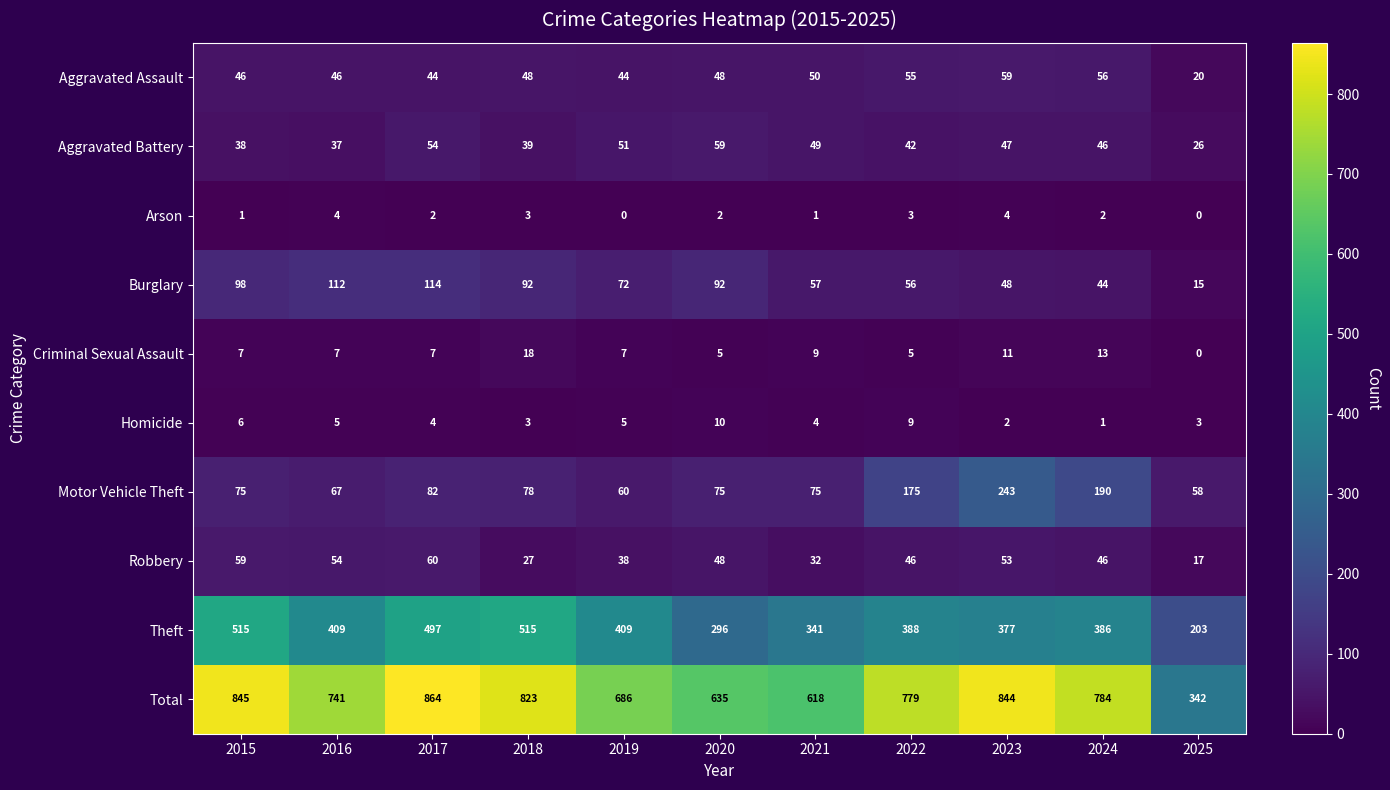

What is the total value across all series at 2025?

684